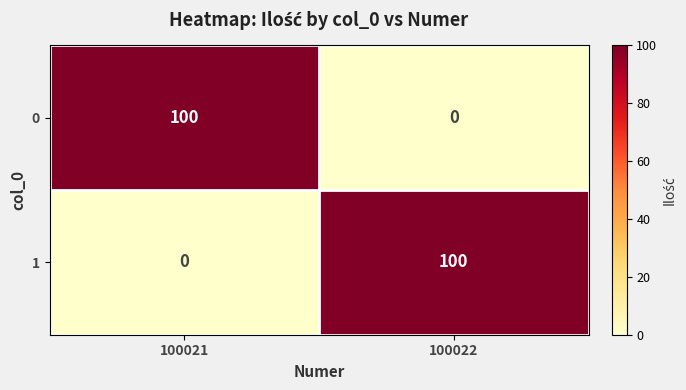

What is the difference between the highest and lowest values at 100021?

100